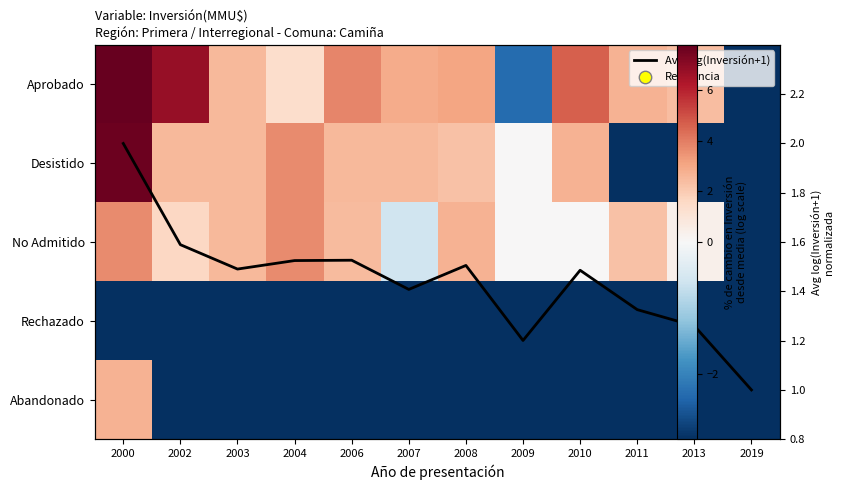

Where does the No Admitido series first go above 2?

2000